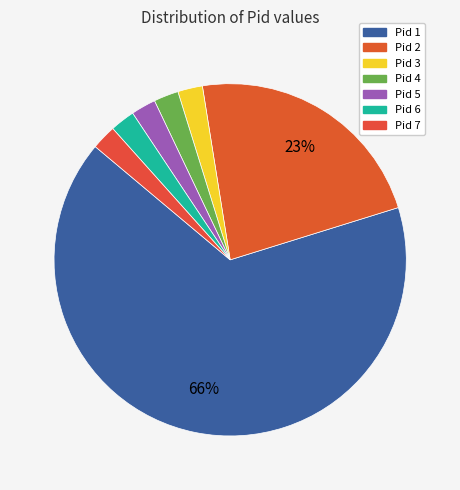

To the nearest percent, what is the average slice percentage?

14%